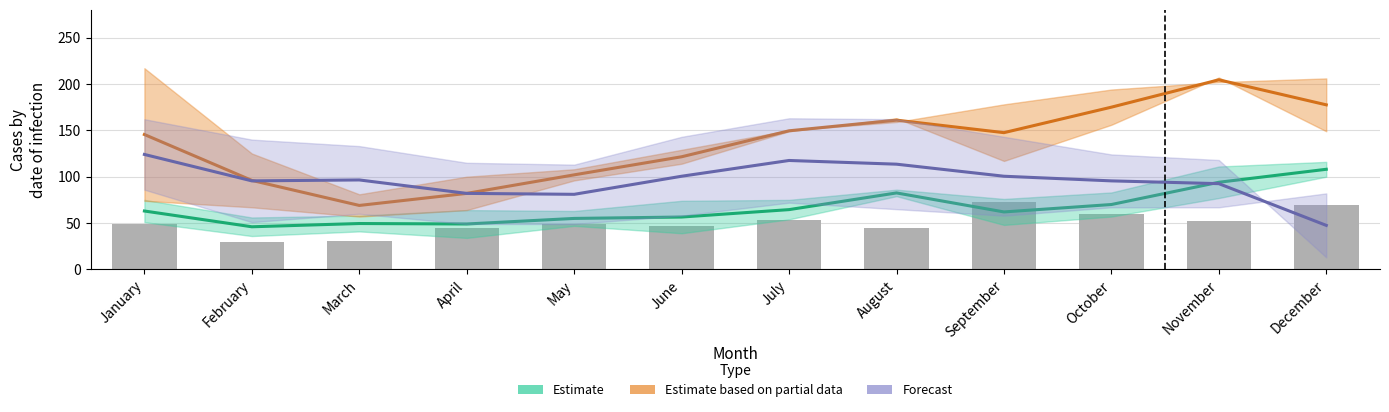

Reading left to right, transcribe all the data shown in this chart.

Estimate: January=63.0	February=46.0	March=49.5	April=49.0	May=55.0	June=56.5	July=64.5	August=82.5	September=62.0	October=70.0	November=94.0	December=108.0
Estimate based on partial data: January=145.5	February=96.0	March=69.0	April=82.0	May=102.0	June=121.5	July=149.5	August=161.0	September=147.5	October=175.0	November=204.5	December=177.5
Forecast: January=124.0	February=95.5	March=96.5	April=82.0	May=81.0	June=100.5	July=117.5	August=113.5	September=100.5	October=95.5	November=92.5	December=47.5